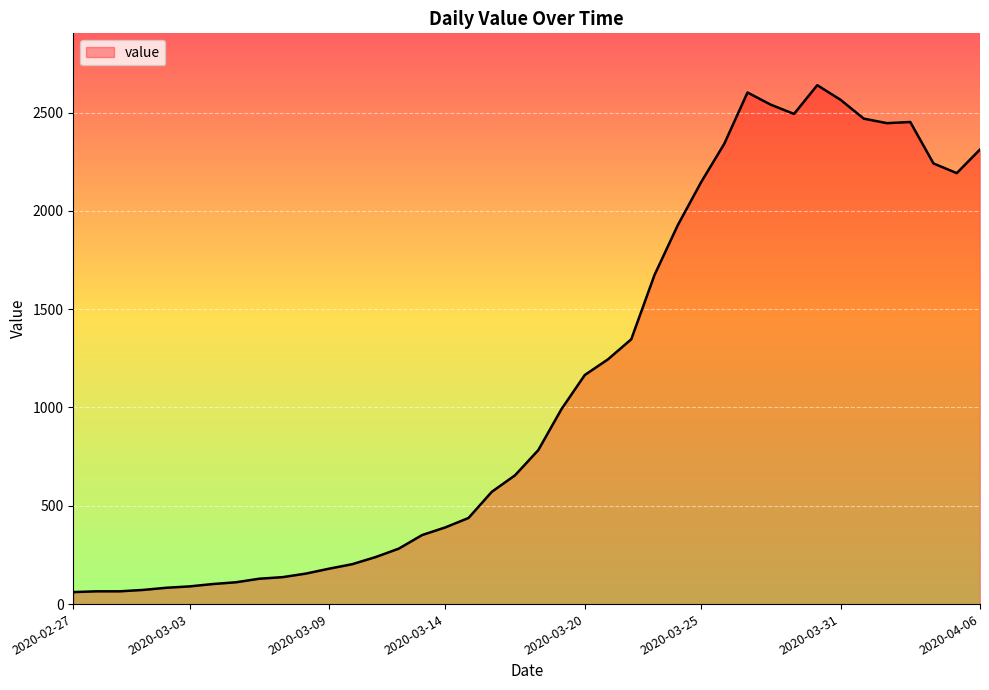

What is the smallest value displayed?

61